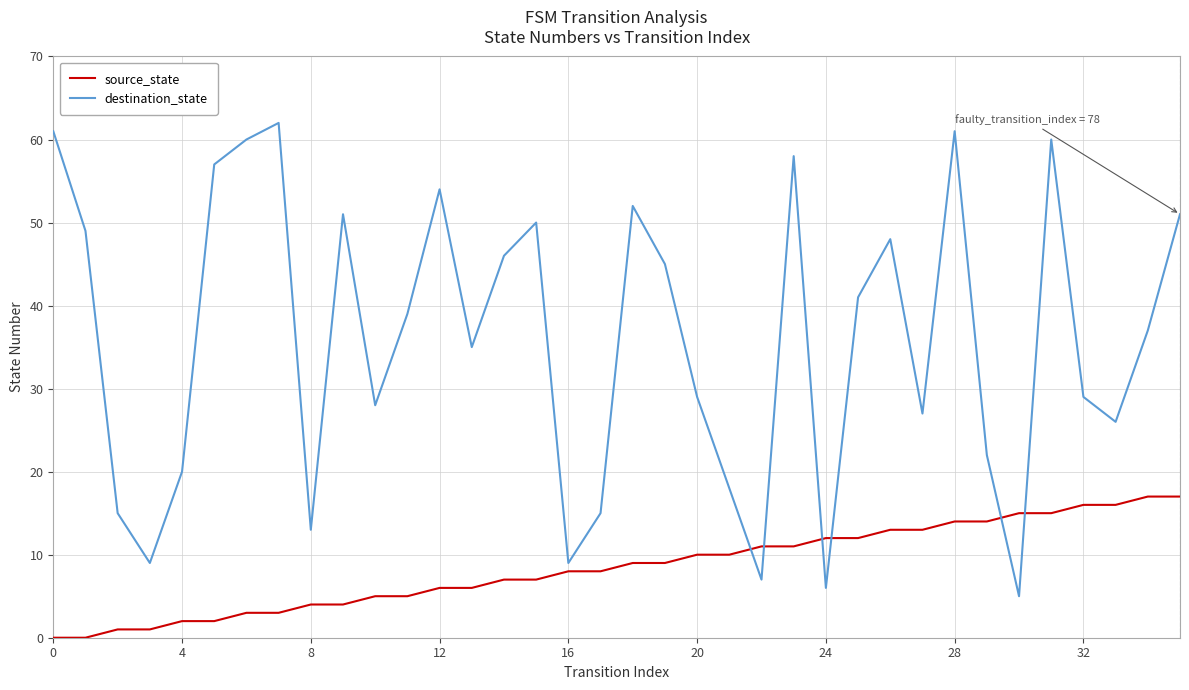

Reading left to right, what are all the values shown in this chart?

source_state: 0	0	1	1	2	2	3	3	4	4	5	5	6	6	7	7	8	8	9	9	10	10	11	11	12	12	13	13	14	14	15	15	16	16	17	17
destination_state: 61	49	15	9	20	57	60	62	13	51	28	39	54	35	46	50	9	15	52	45	29	18	7	58	6	41	48	27	61	22	5	60	29	26	37	51